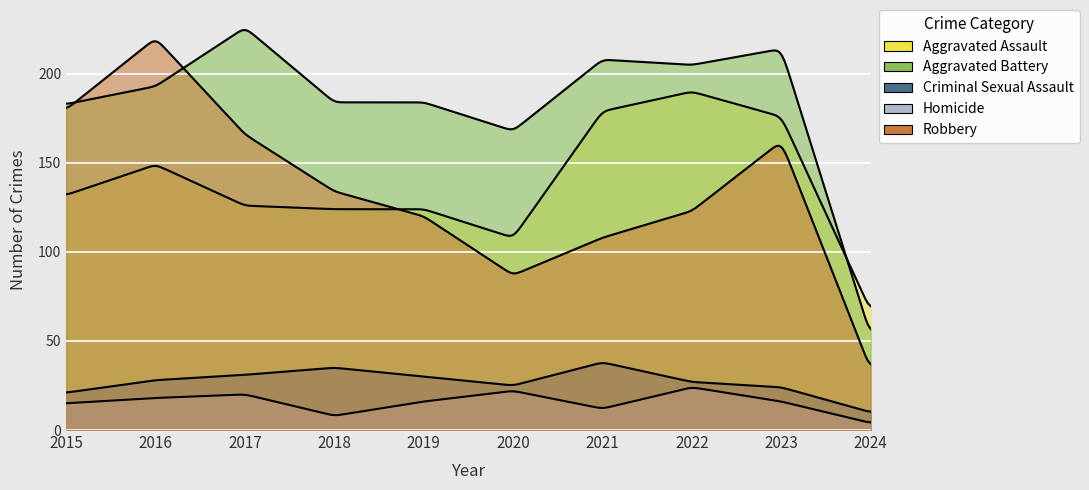

What are all the series names shown in the legend?

Aggravated Assault, Aggravated Battery, Criminal Sexual Assault, Homicide, Robbery